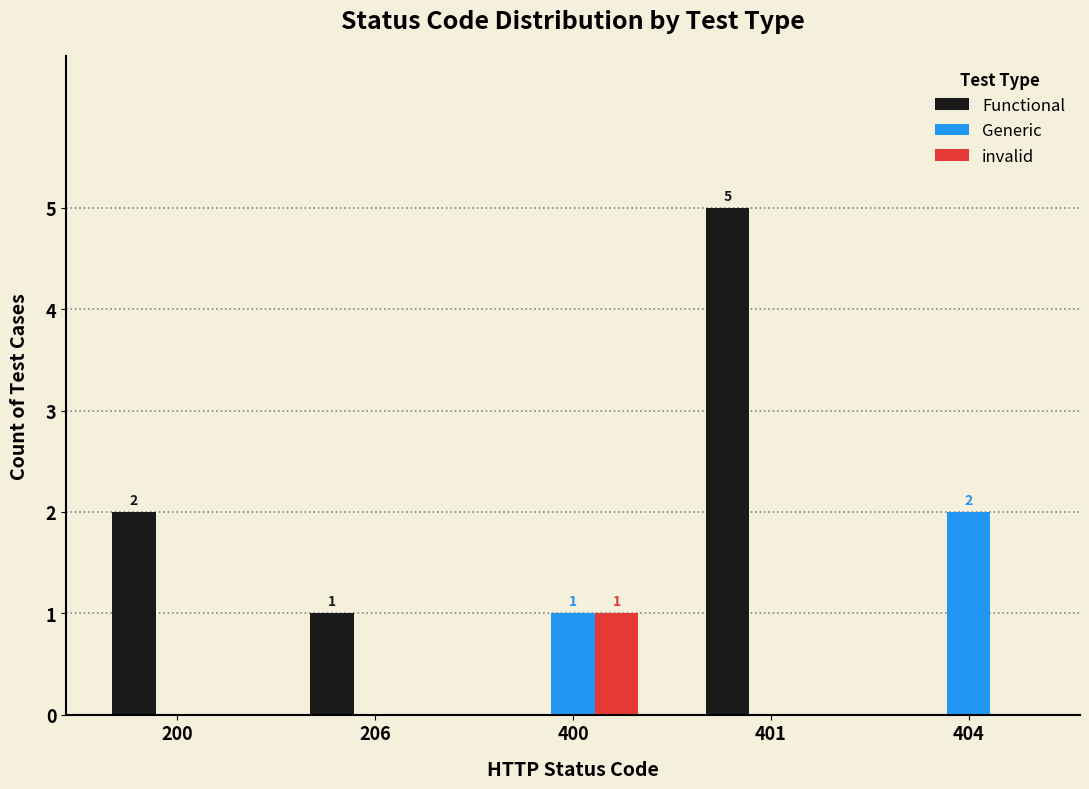

True or false: invalid has a value of 1 at 400.

True